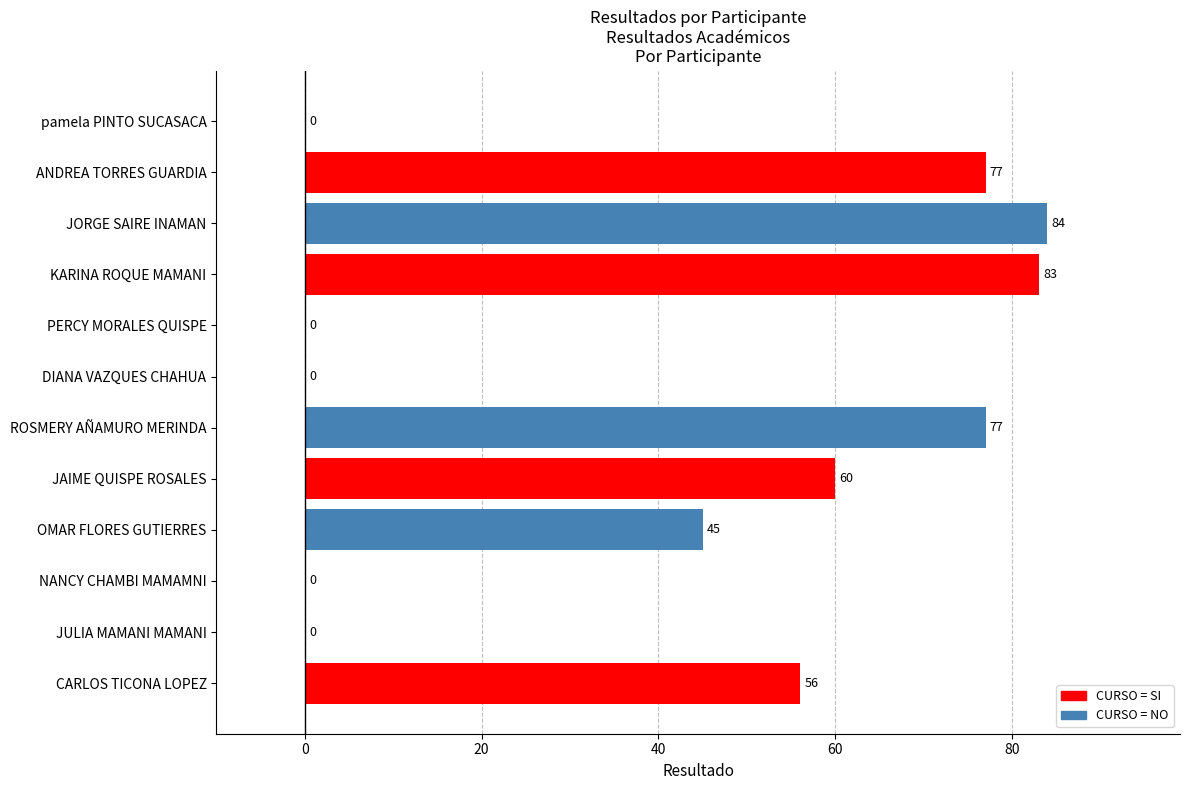

How many positive values are there?

7